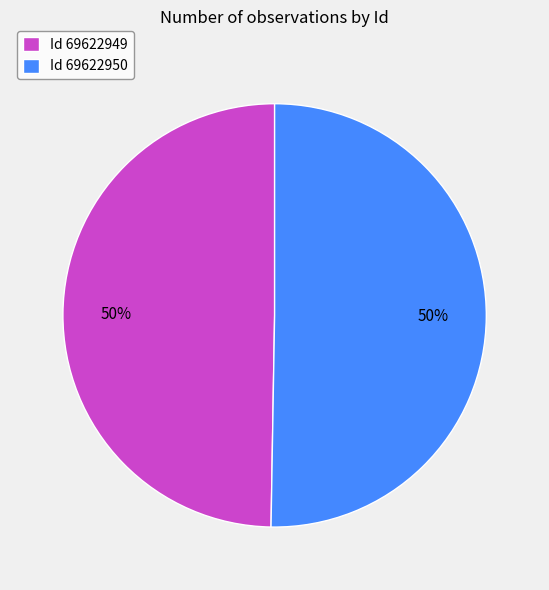

Combined, do Id 69622949 and Id 69622950 account for over 50%?

Yes